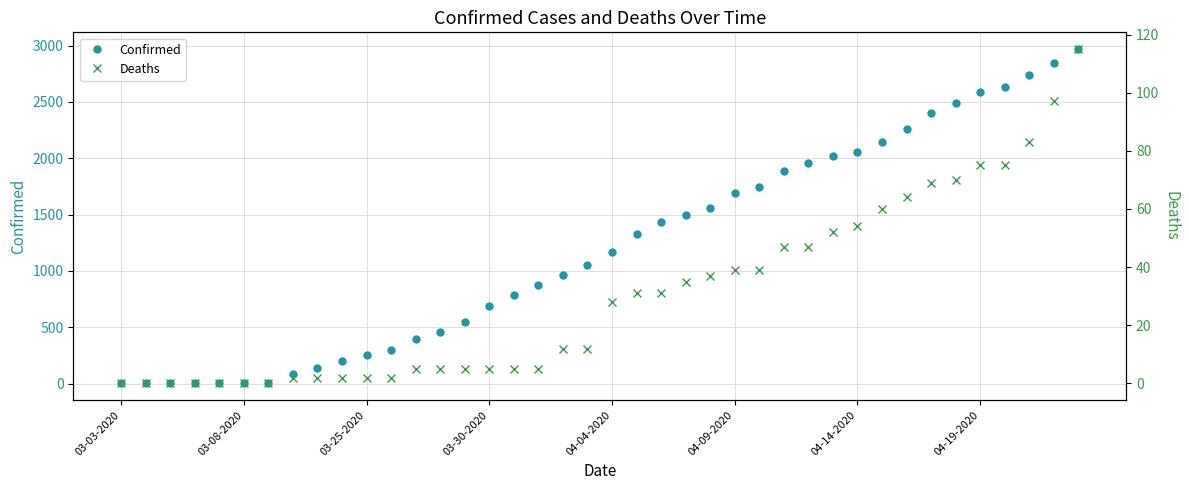

True or false: Deaths has a value of 2 at 9.

True